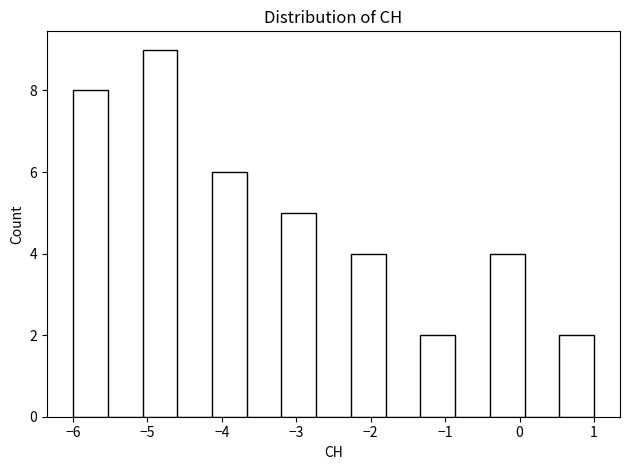

How tall is the bar that spans -4.1 to -3.7 on the x-axis? Neither the bar edges nor the heights are printed on the chart, so give them approximately, as read against the axes.

6